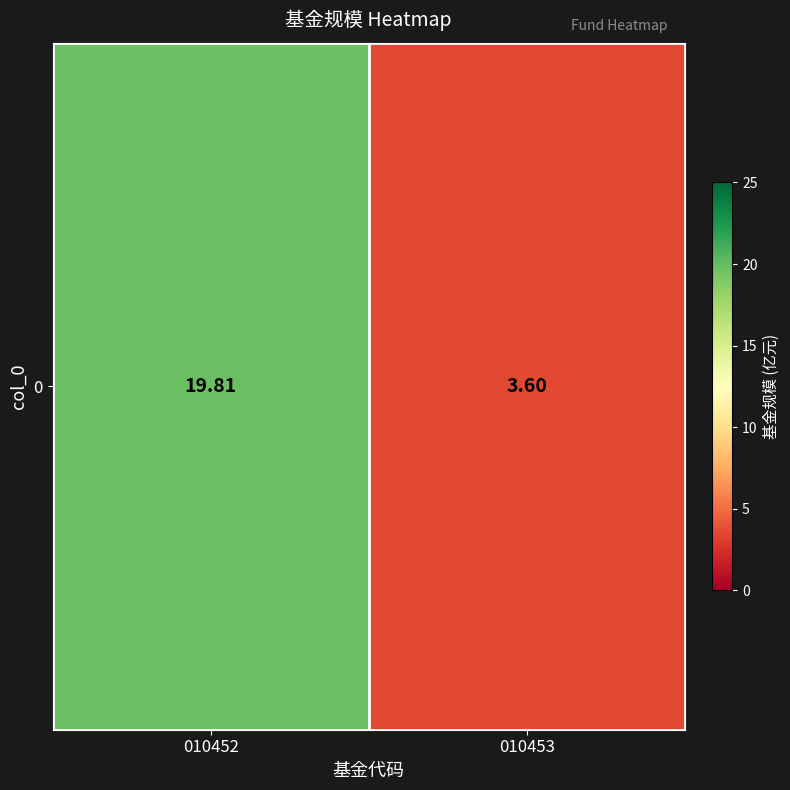

Approximately how many times larger is the value at 010453 compared to 010452?

0.2